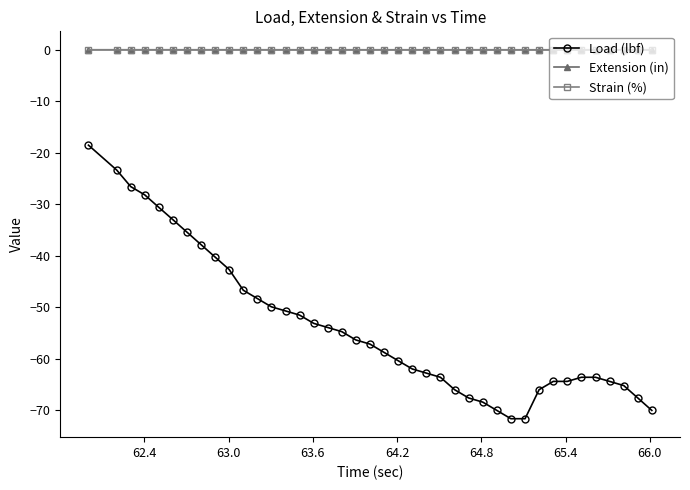

Does the chart have visible grid lines?

No